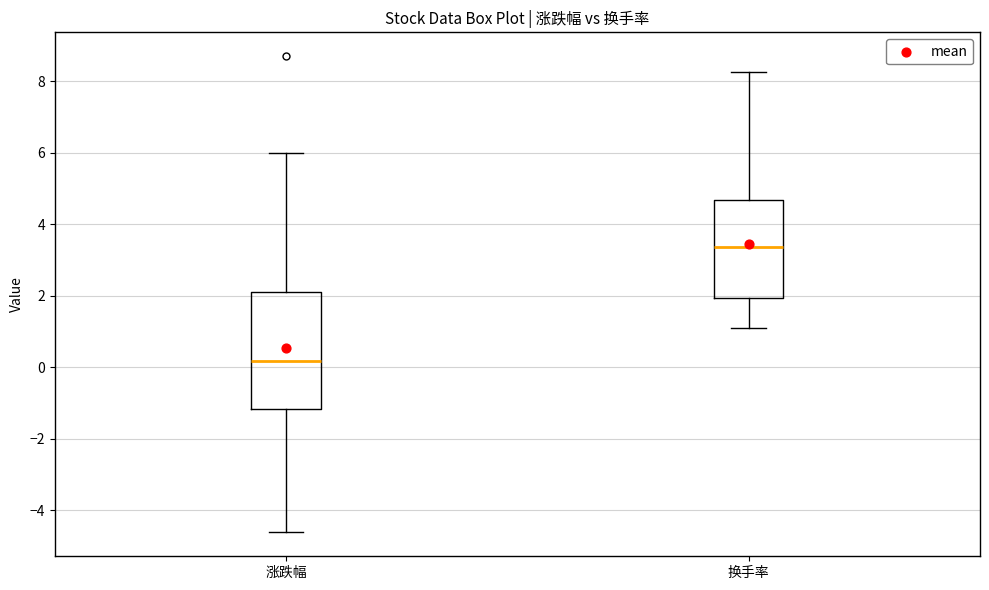

Reading left to right, transcribe this box plot: for each box, give where its median line is, the range the box spans, and where its two whiskers end, as read against the y-axis. The values are not printed on the chart, so give them approximately, as read against the axis.

涨跌幅: median 0.2, box -1.2 to 2.2, whiskers -4.6 to 6.0
换手率: median 3.4, box 2.0 to 4.6, whiskers 1.2 to 8.2